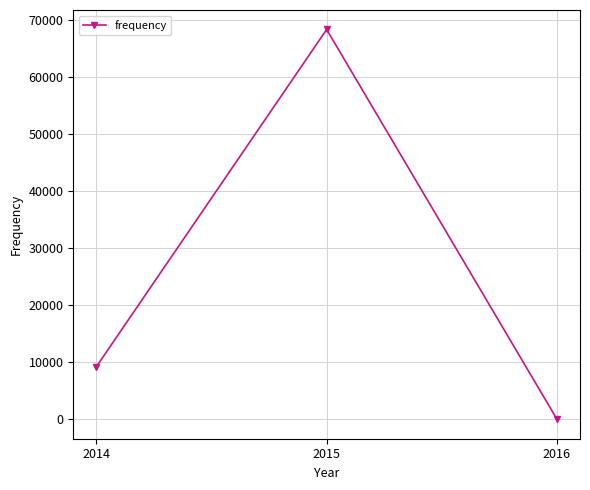

The chart shows a value of 16196.6 at 2014. True or false?

False